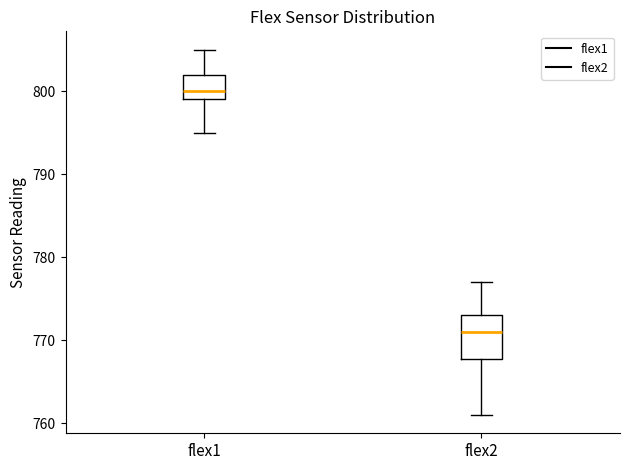

Which box is the tallest, from its lower edge to its upper edge?

flex2